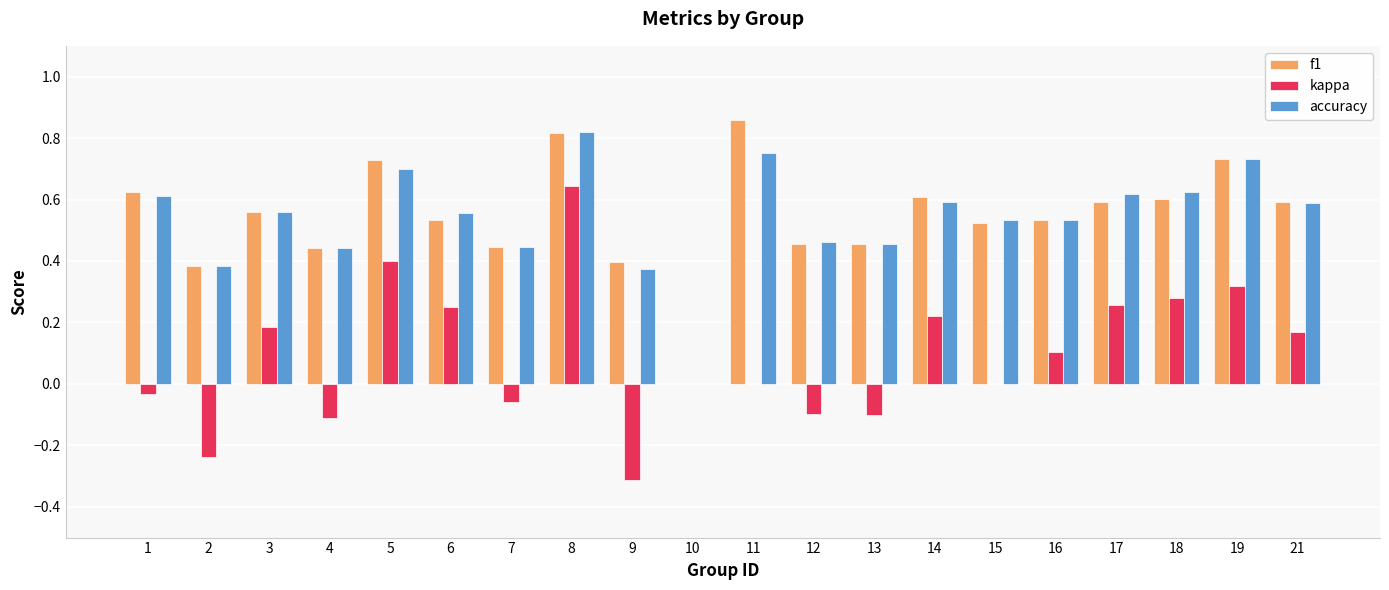

At which label does f1 reach its peak?

11